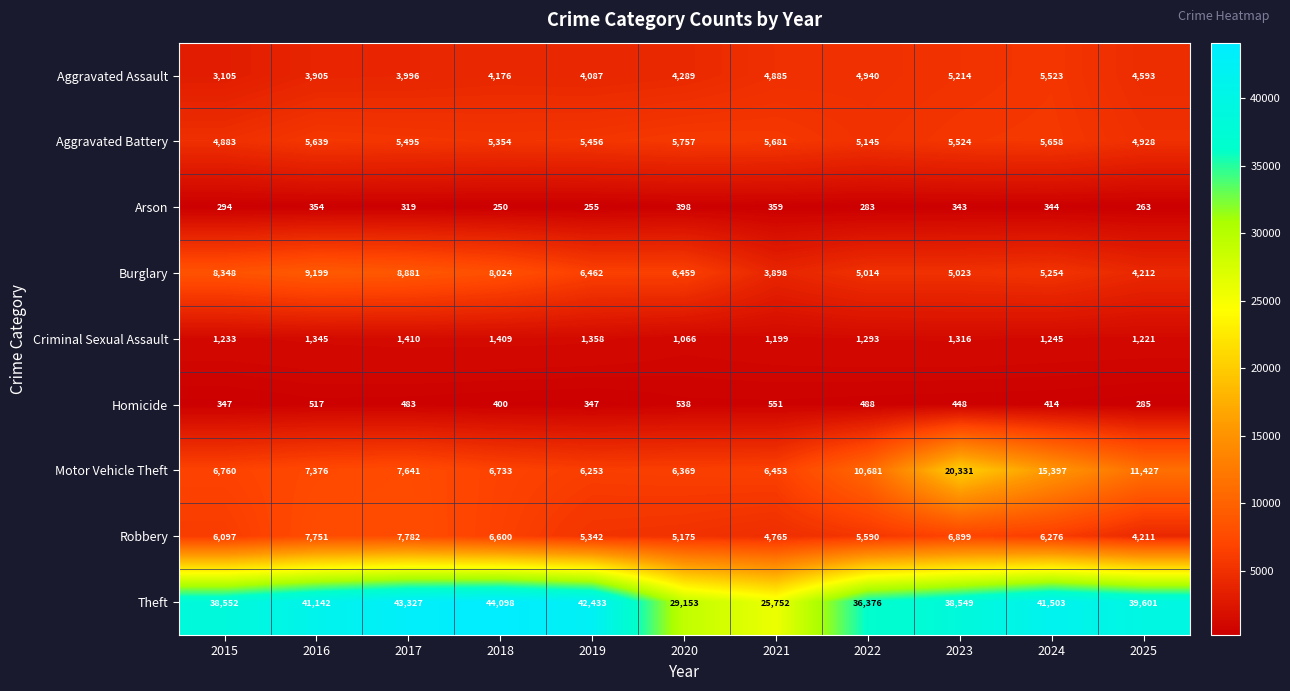

Which series has the widest spread of values?

Theft